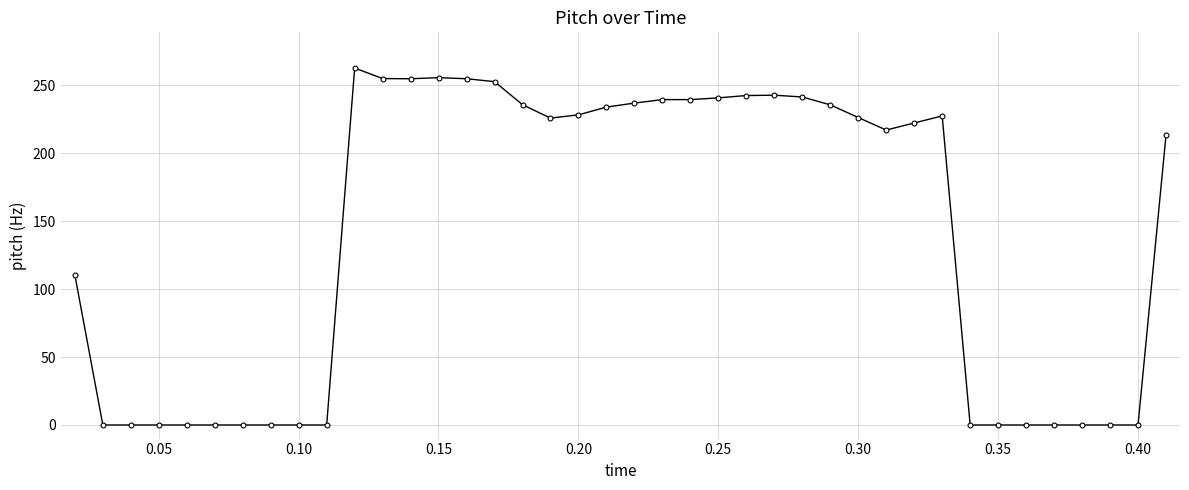

What is the difference between the maximum and minimum values?

262.5